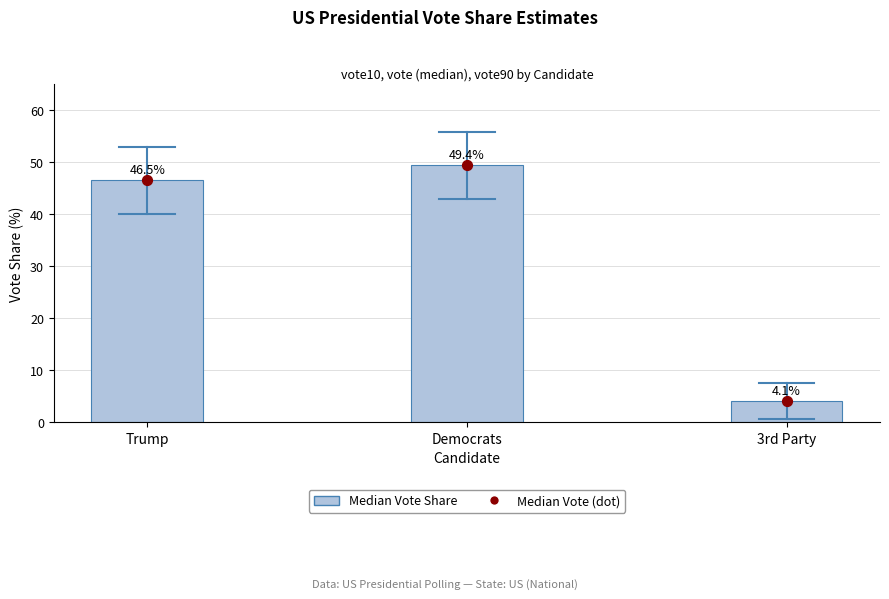

What is the total value across all series at 3rd Party?

8.2